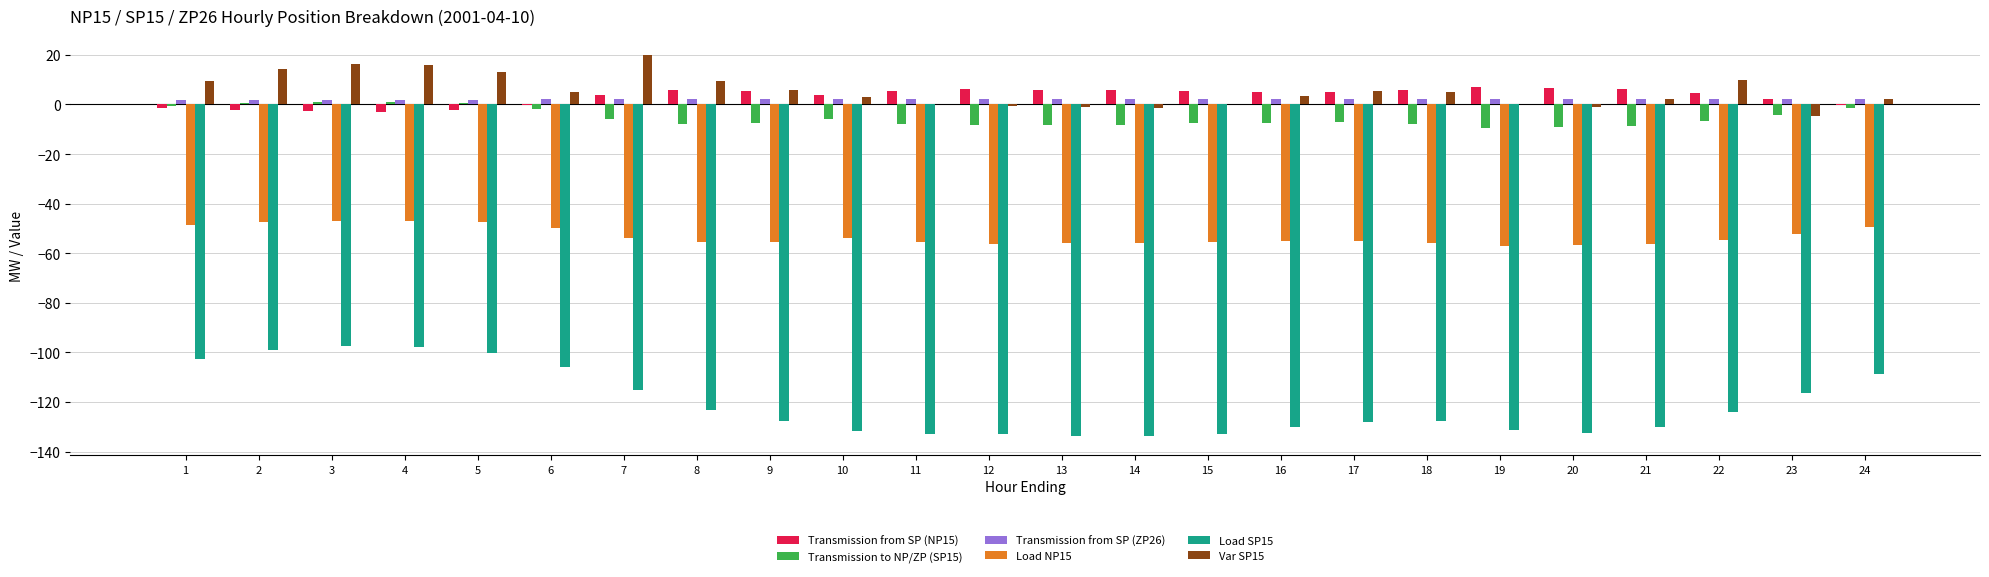

At which category does the chart reach its peak across all series?

7